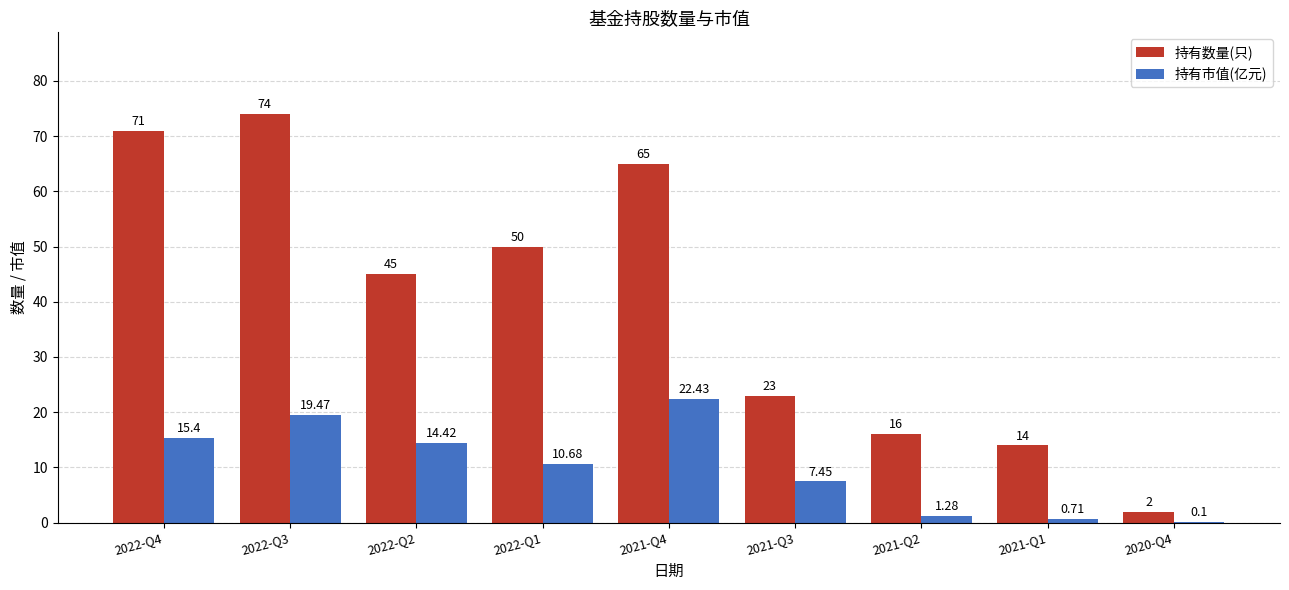

What are all the series names shown in the legend?

持有数量(只), 持有市值(亿元)